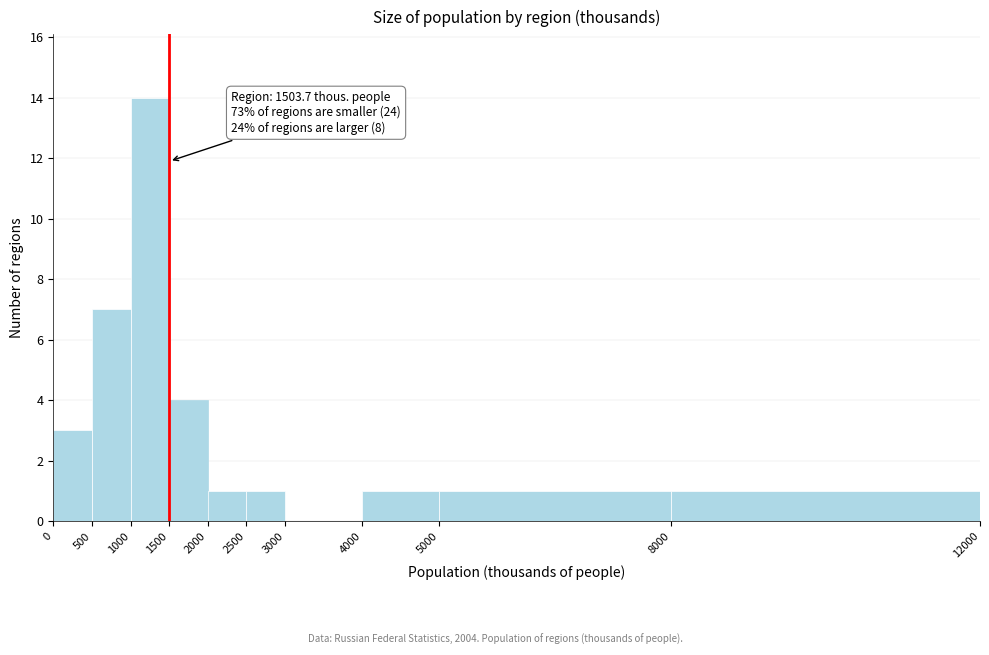

Which range on the x-axis has the tallest bar?

1000 to 1500